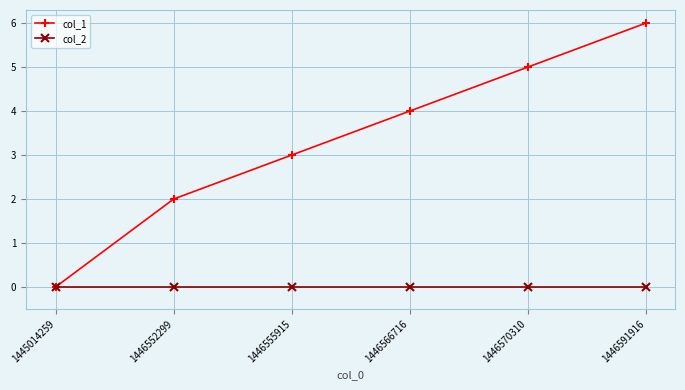

Which series has the largest range (max minus min)?

col_1